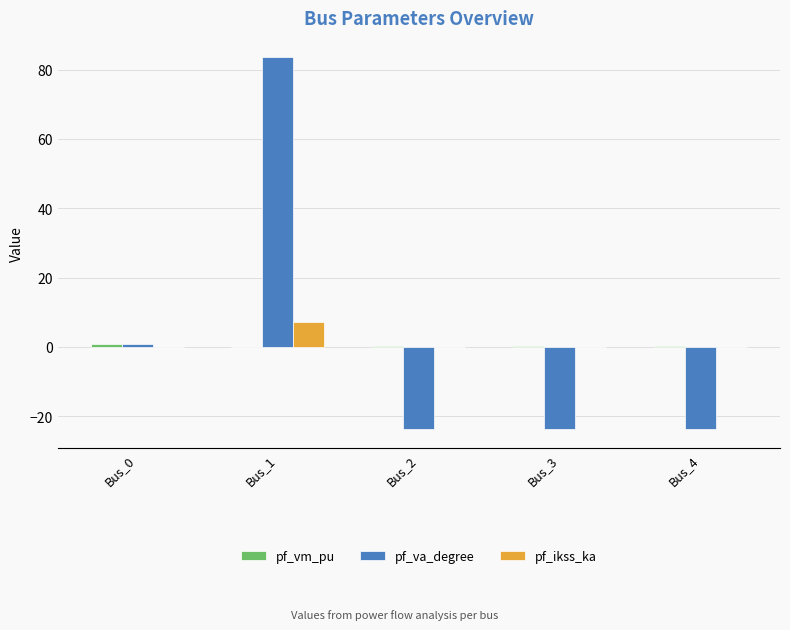

How many data points in pf_va_degree are above -23?

2